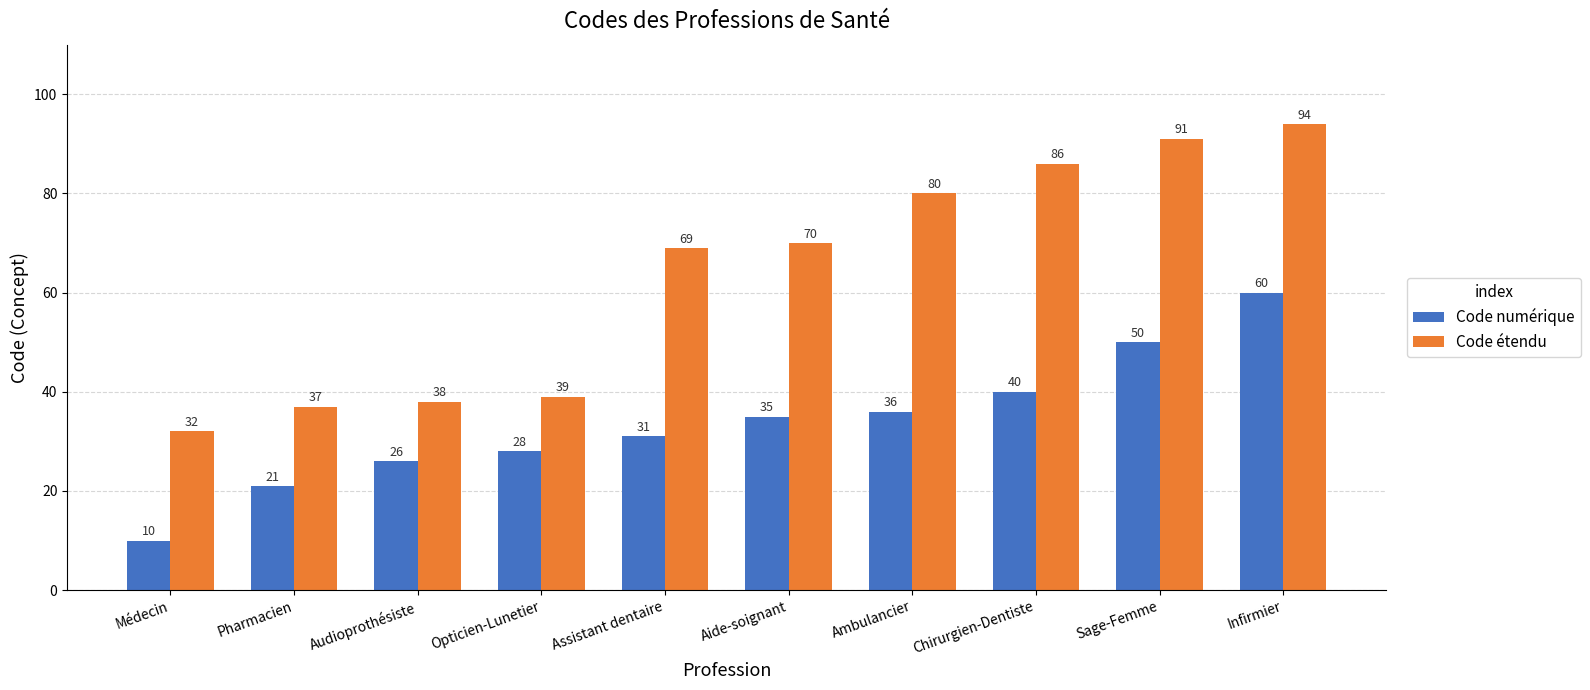

What is the total value across all series at Opticien-Lunetier?

67